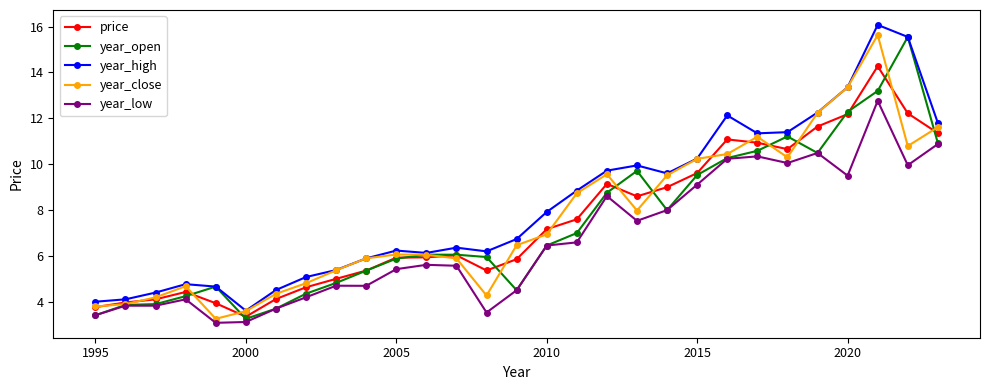

True or false: year_close has more than 1 points higher than both neighbors.

True